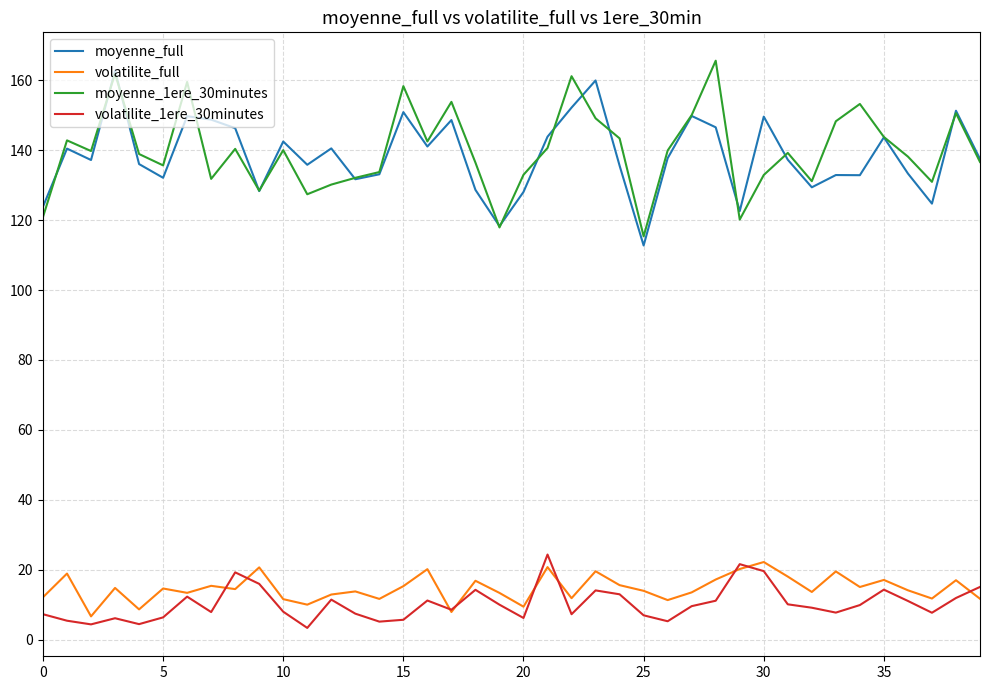

True or false: moyenne_full and volatilite_full cross at least once.

False